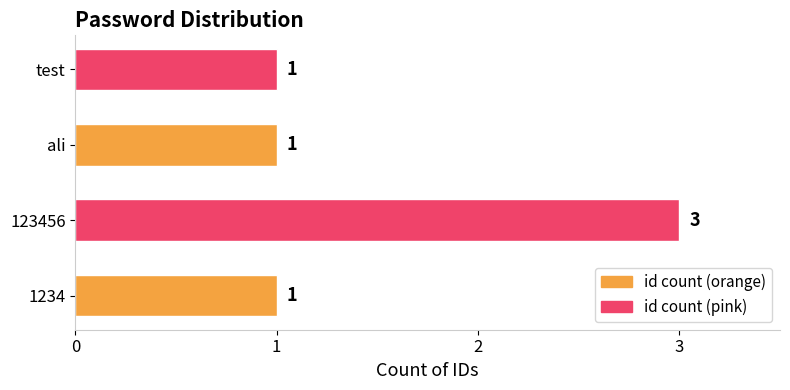

Does the chart contain stacked bars?

No